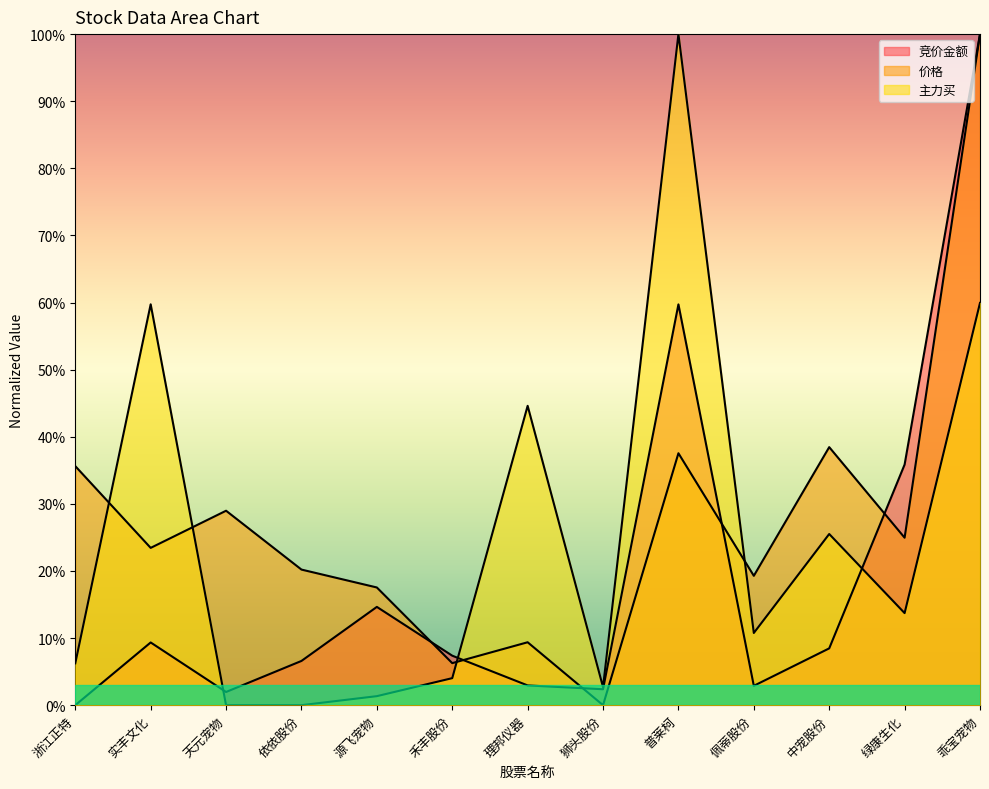

True or false: 主力买 and 价格 intersect in this chart.

True